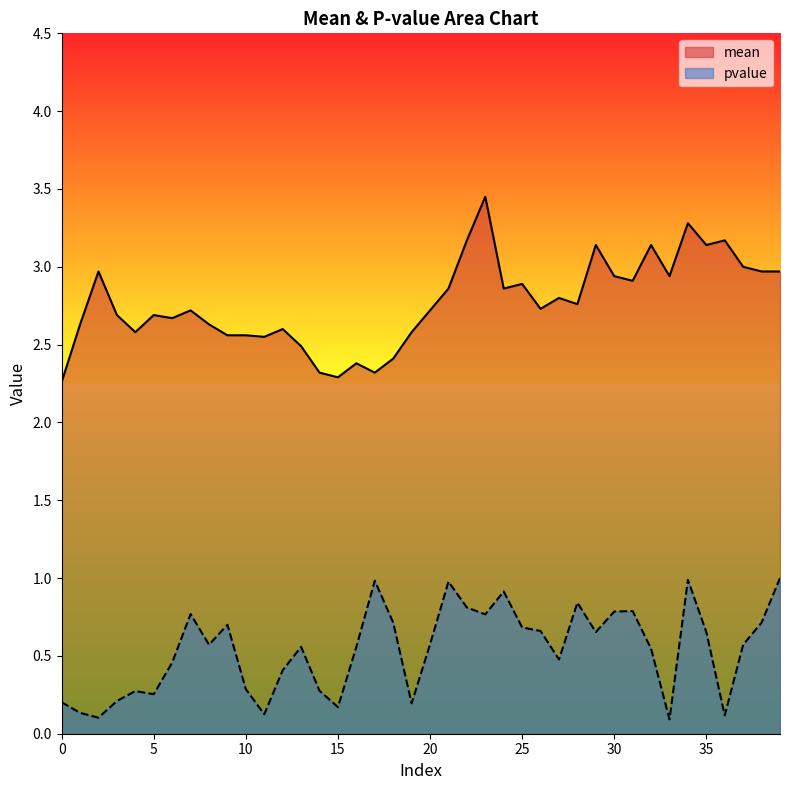

Which series changed the most between 28 and 36?

pvalue